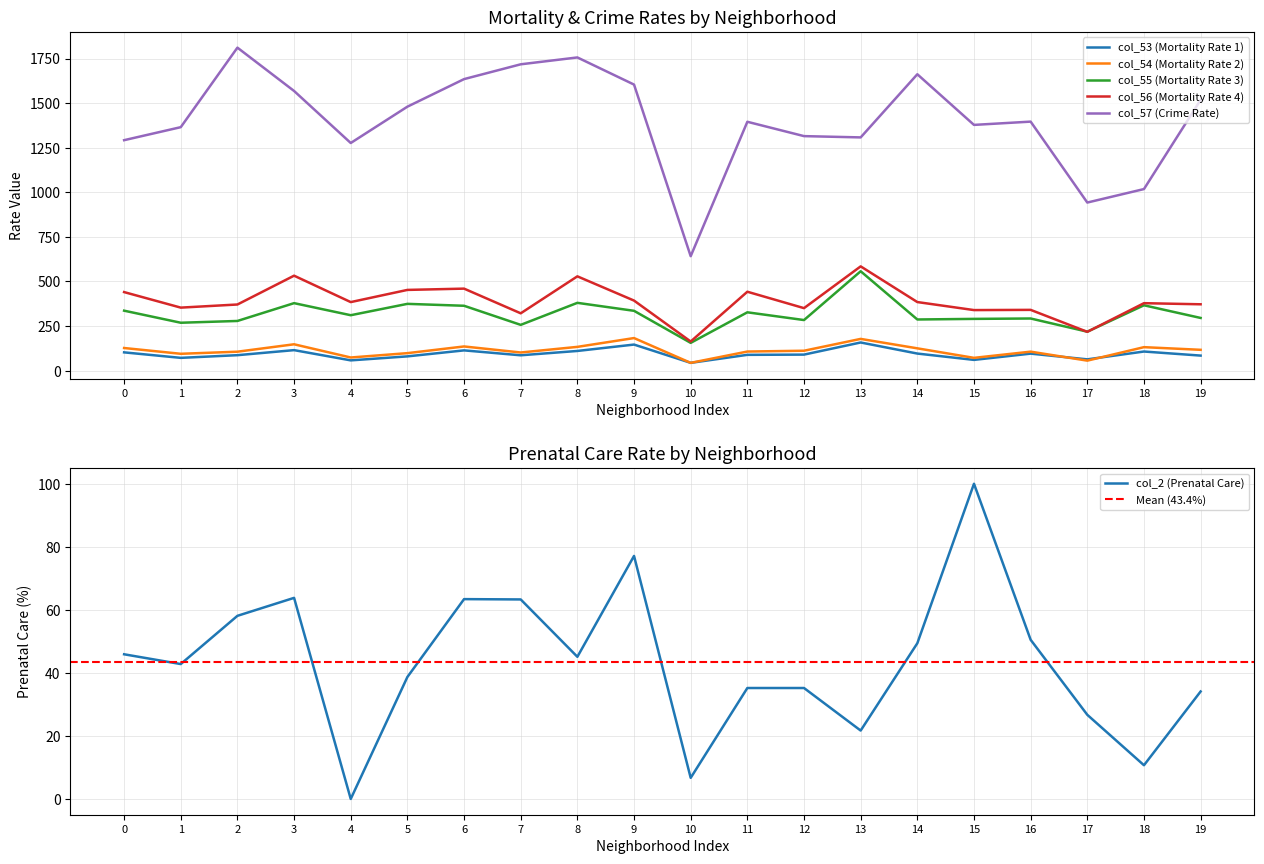

How many values in the col_53 (Mortality Rate 1) series exceed 89?

10